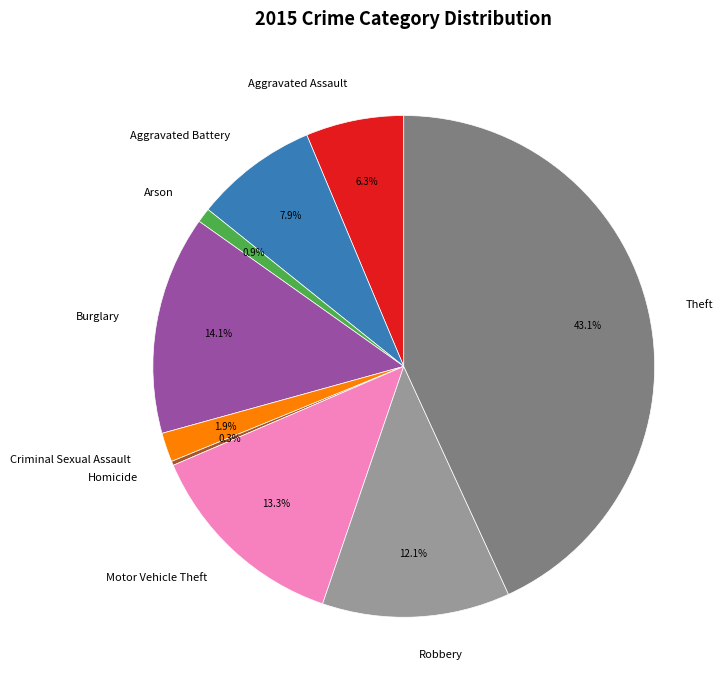

Is it true that Burglary is 14% of the pie?

True